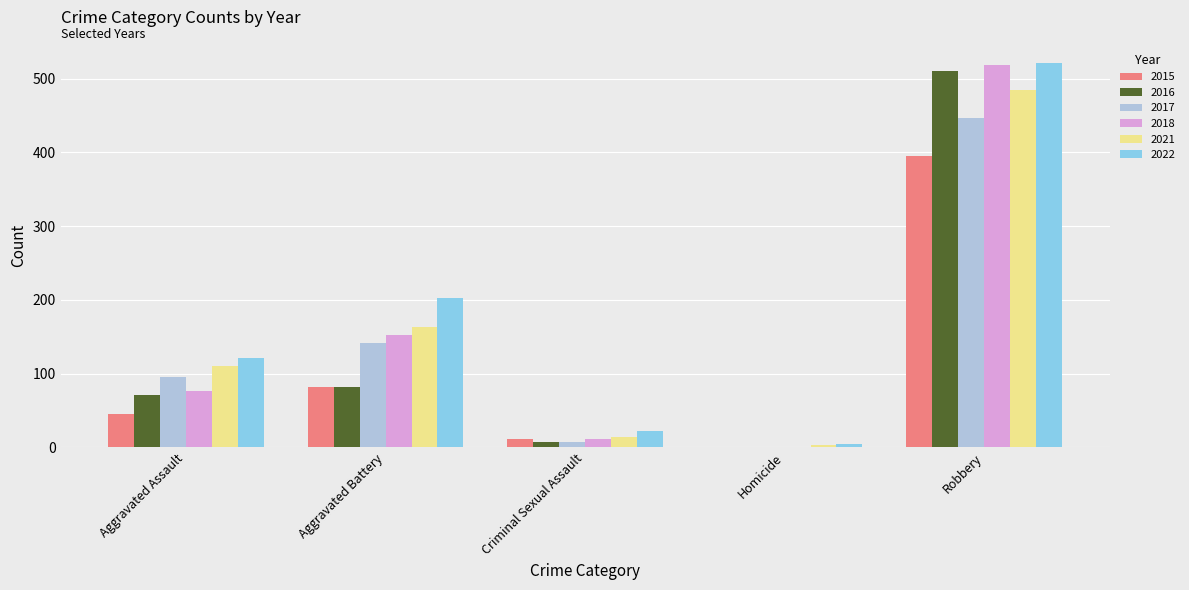

What are all the series names shown in the legend?

2015, 2016, 2017, 2018, 2021, 2022